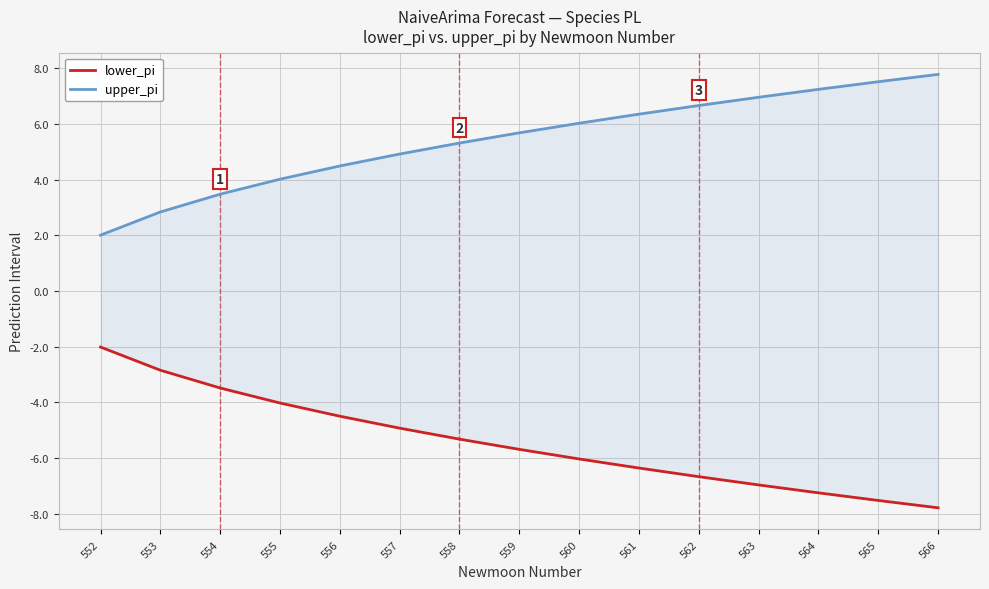

Is the value of lower_pi at 562 greater than the value of upper_pi at 560?

No